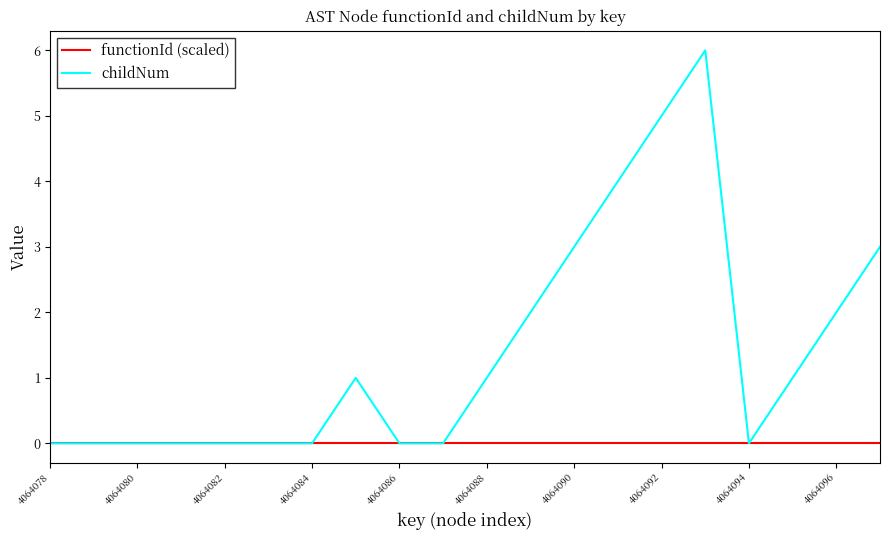

Rank the series by their maximum value, from lowest to highest.

functionId (scaled), childNum